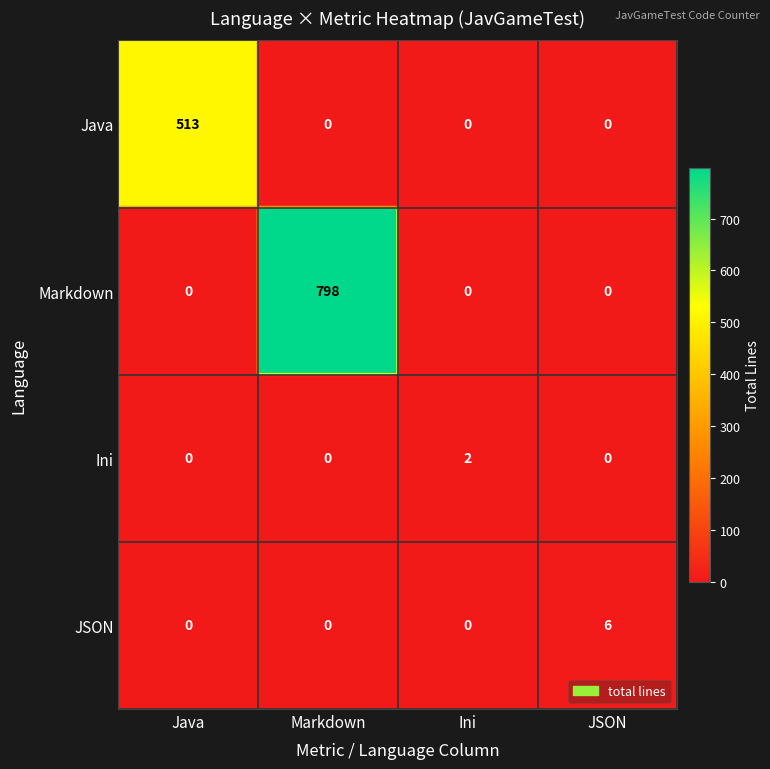

At Markdown, list the series in order from largest to smallest.

Markdown, Java, Ini, JSON